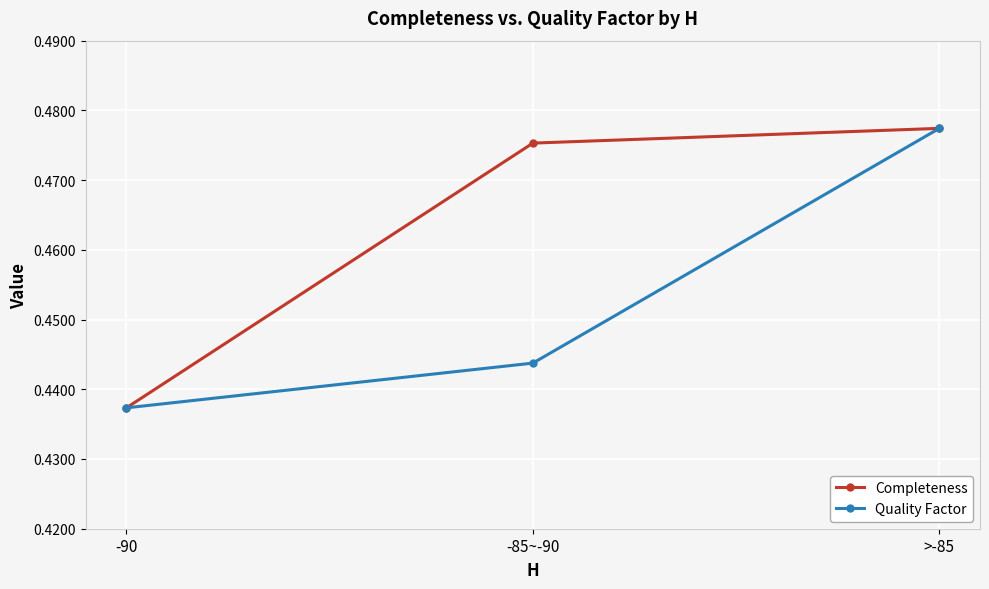

What is the total value across all series at -90?

0.9